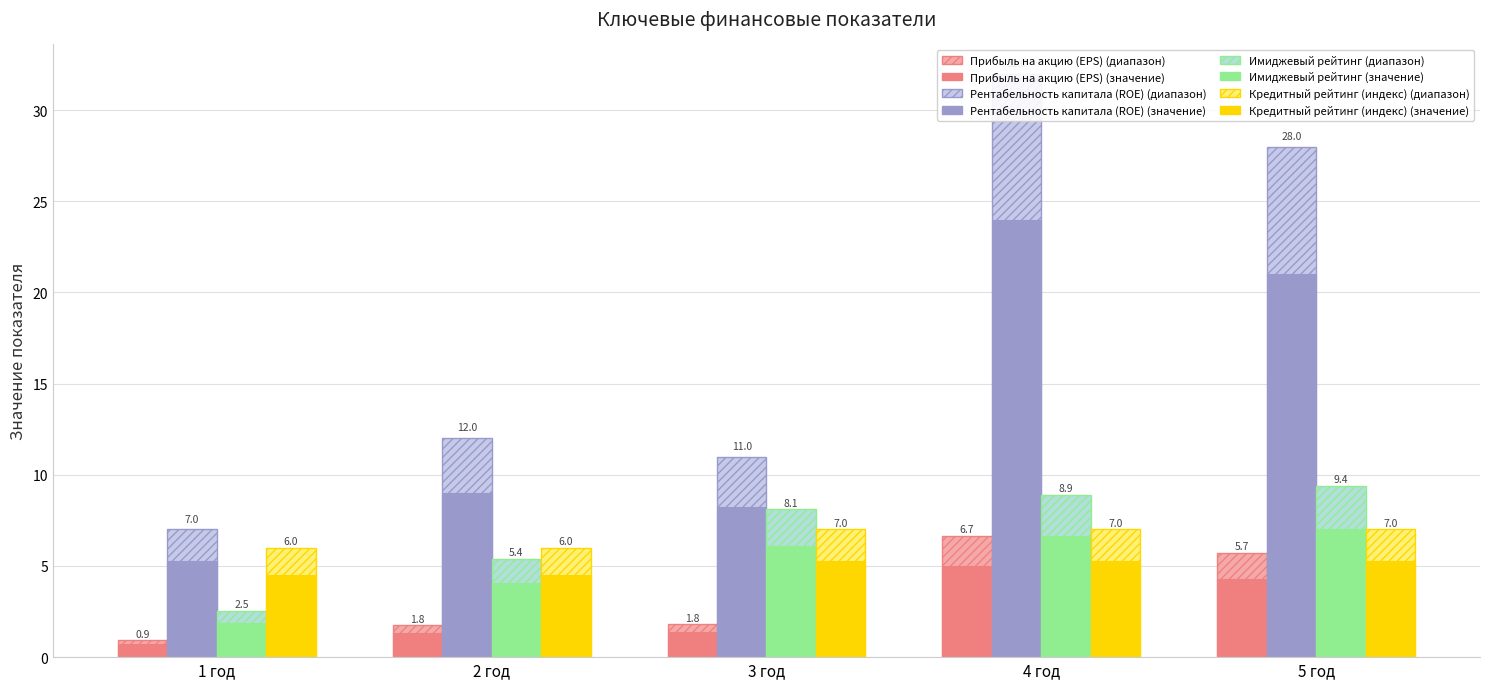

What is the total value across all series at 1 год?

16.5